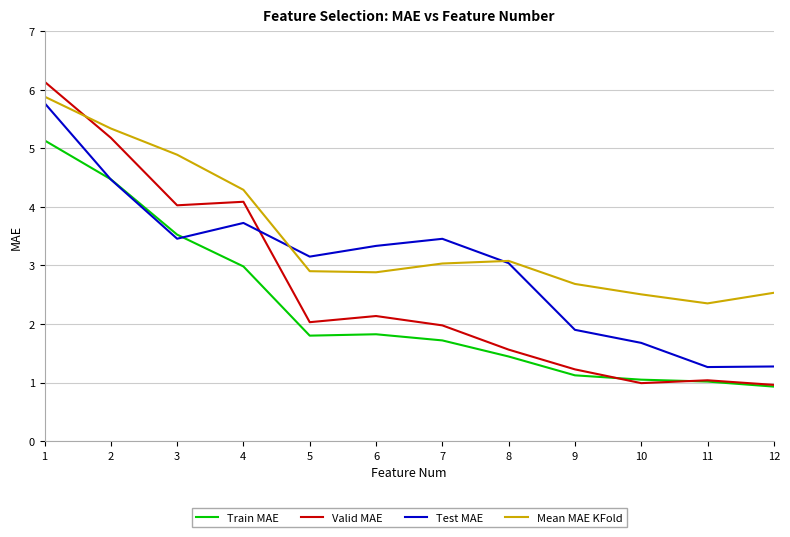

How many categories are shown in the chart?

12